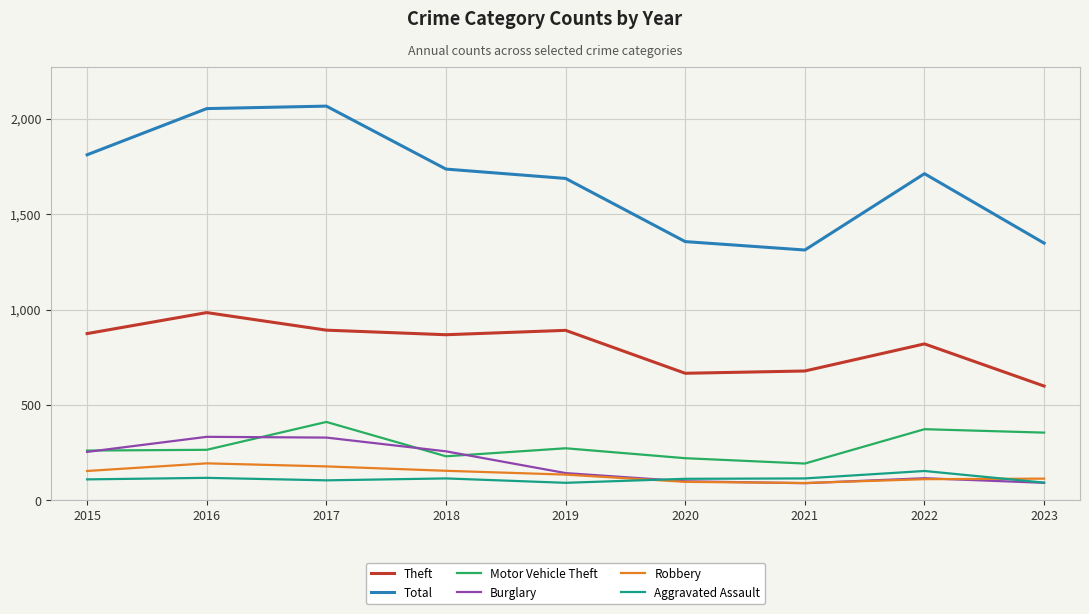

True or false: Burglary has a value of 59 at 2015.

False